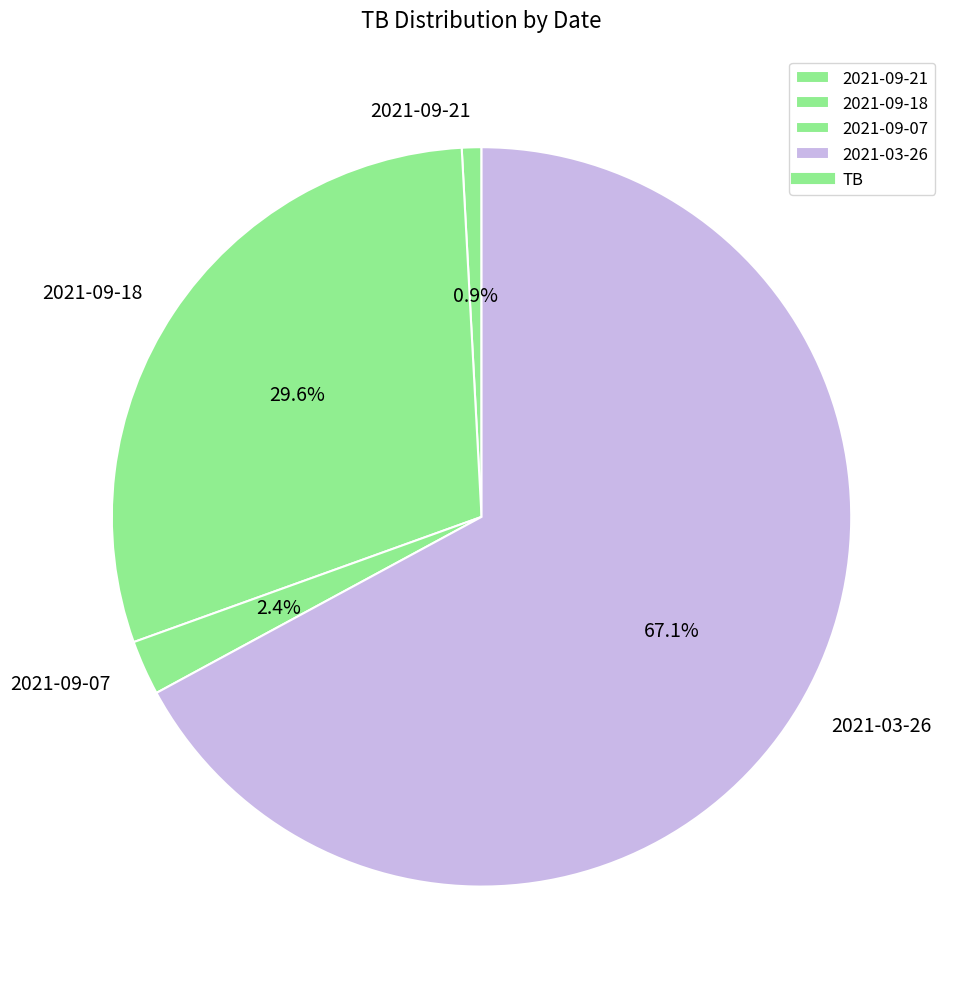

How many slices are in this pie chart?

4